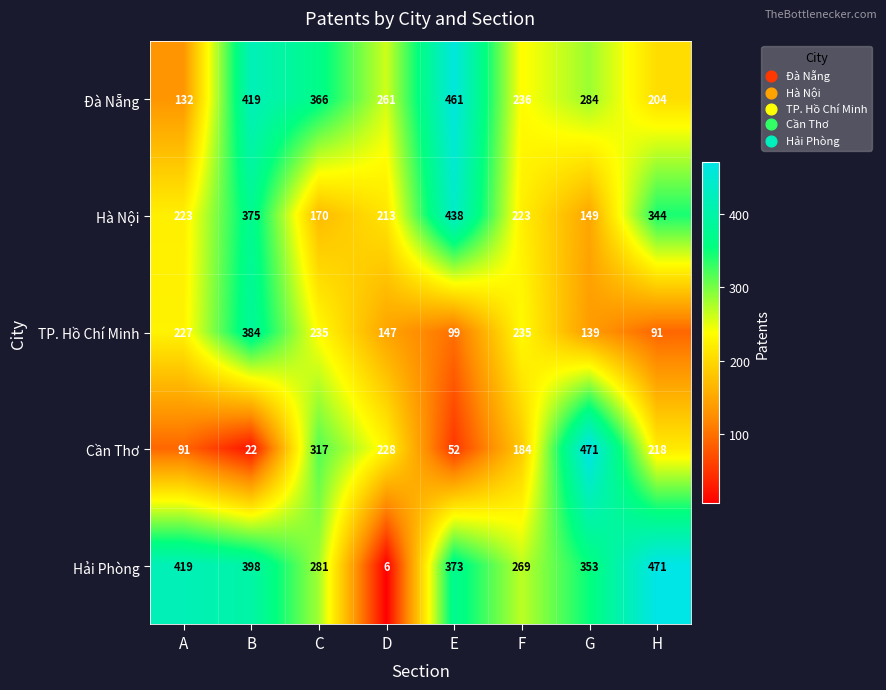

True or false: Hà Nội has a value of 438 at E.

True